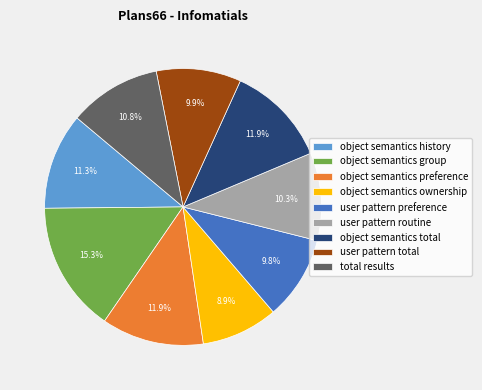

Does any single category account for the majority?

No